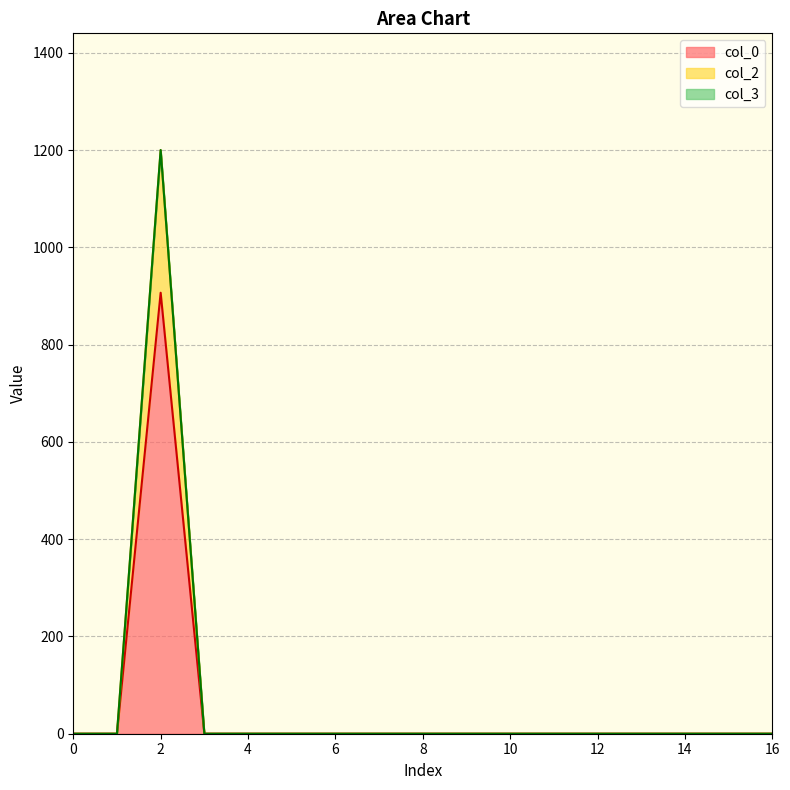

True or false: col_0 and col_2 cross at least once.

False